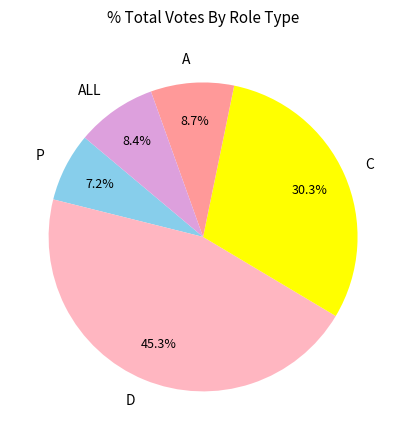

To the nearest percent, what portion does C represent?

30%